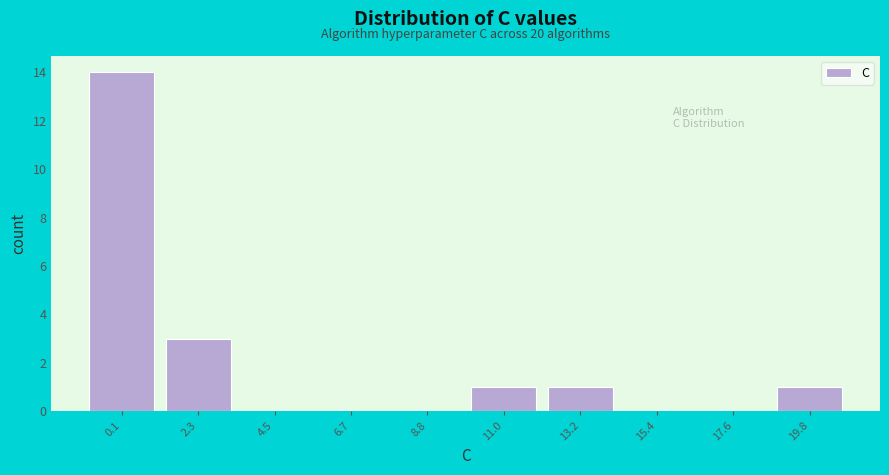

Reading left to right, extract all data points from this chart.

0.1=14	2.3=3	4.5=0	6.7=0	8.8=0	11.0=1	13.2=1	15.4=0	17.6=0	19.8=1